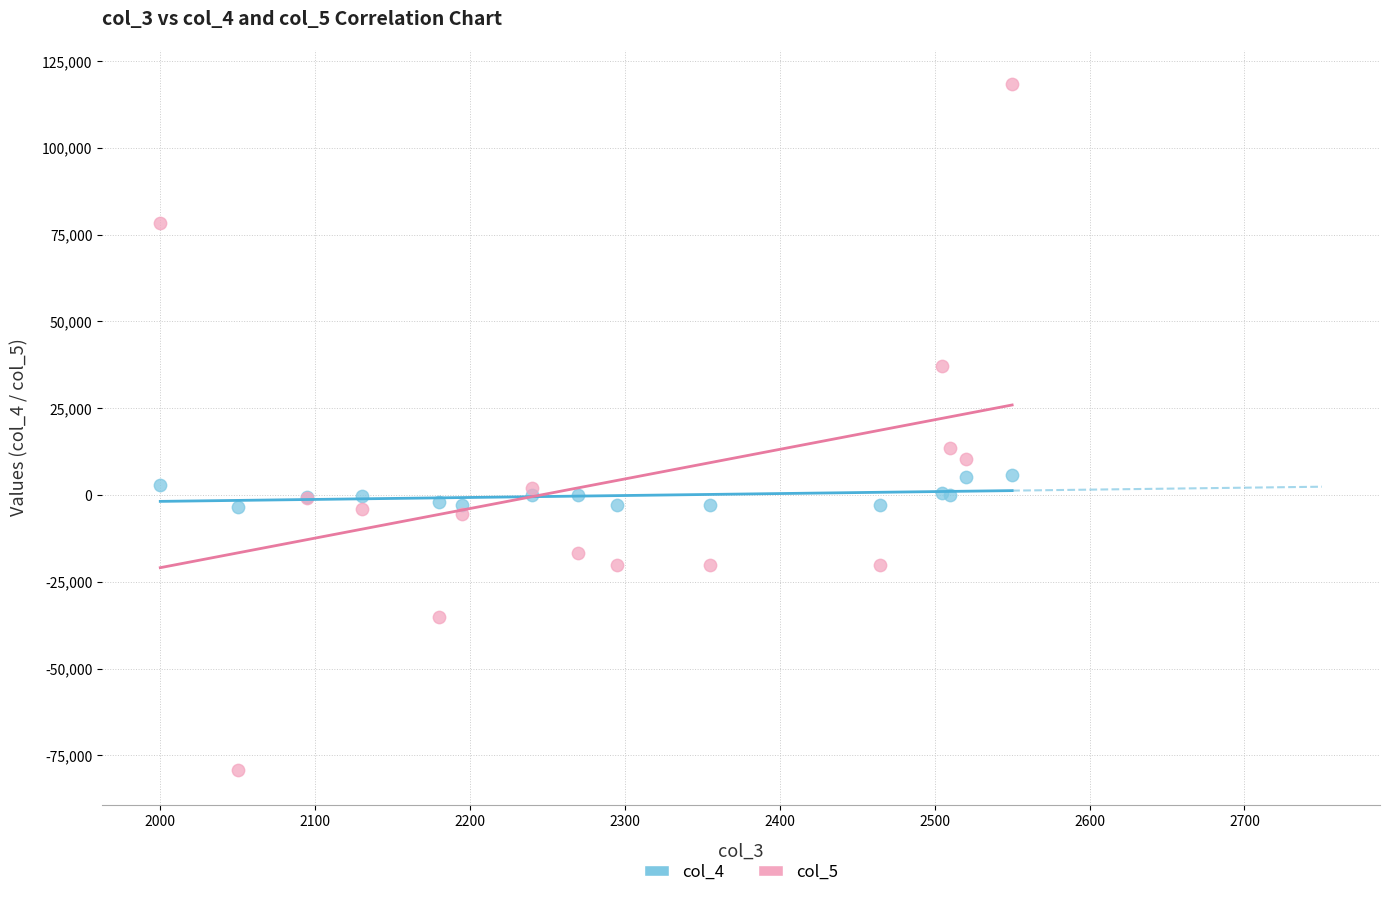

Which series reaches the minimum Y coordinate?

col_5